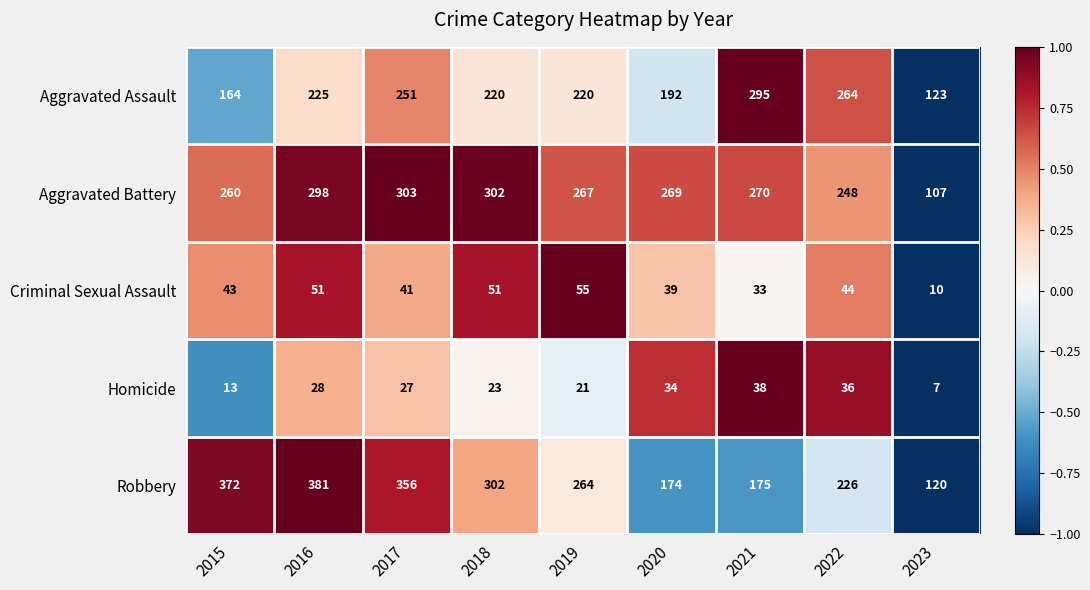

What is the sum of the Homicide values at 2017 and 2018?

50